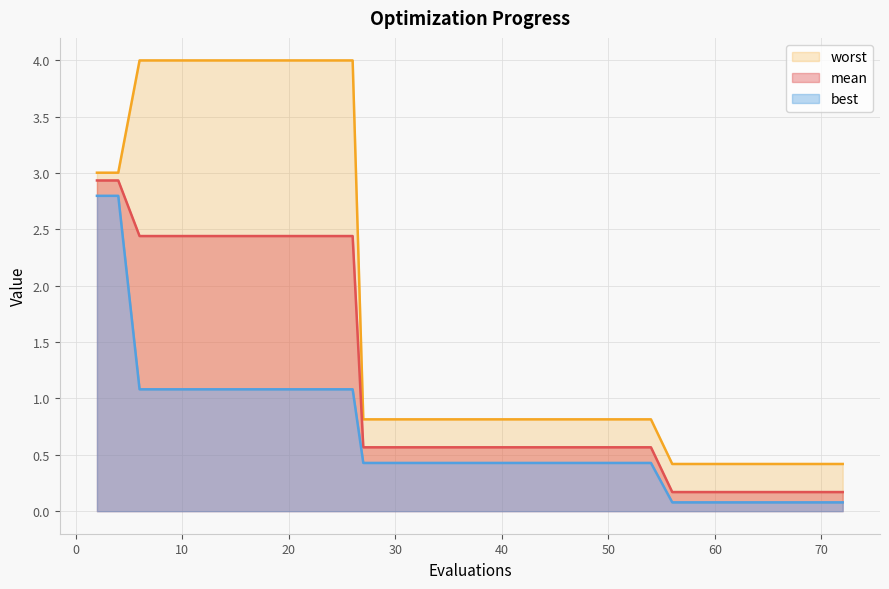

True or false: worst has a value of 0.8 at 44.

True